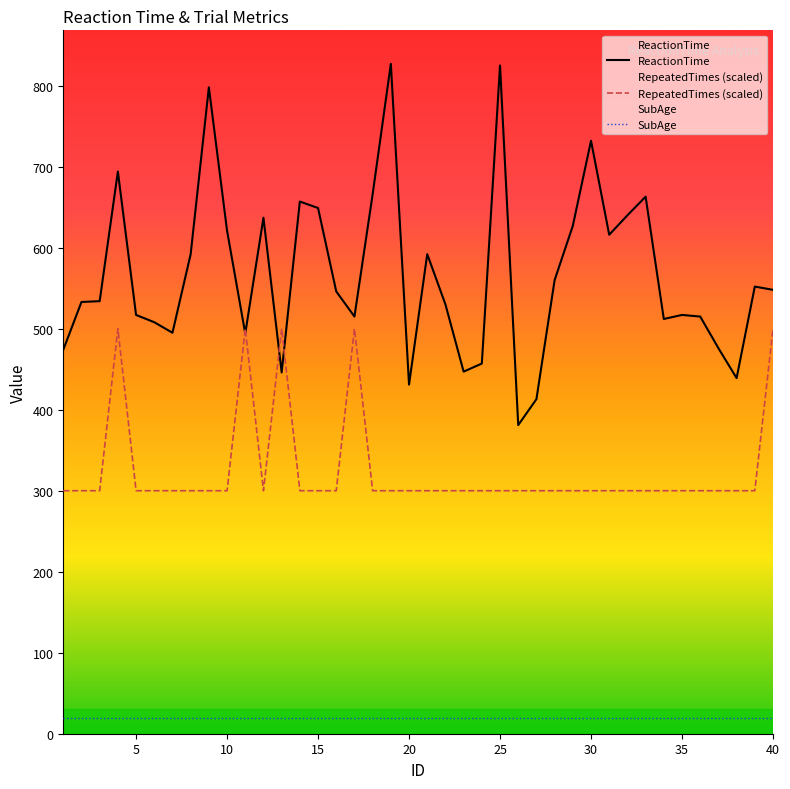

What is the difference between the highest and lowest values at 10?

601